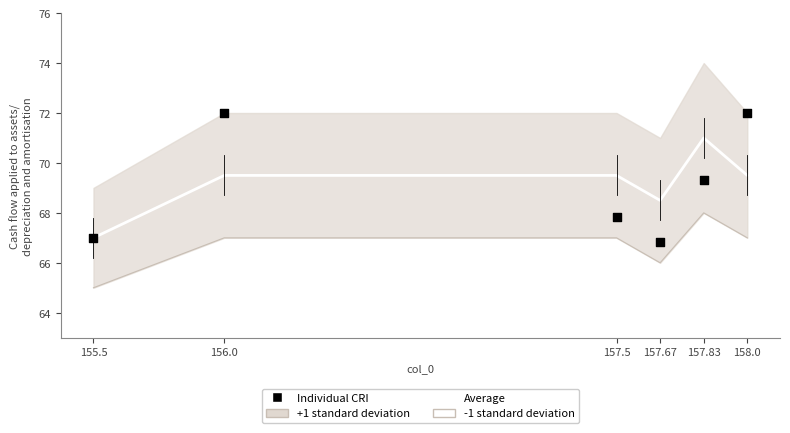

What is the total value across all series at 155.5?

199.0